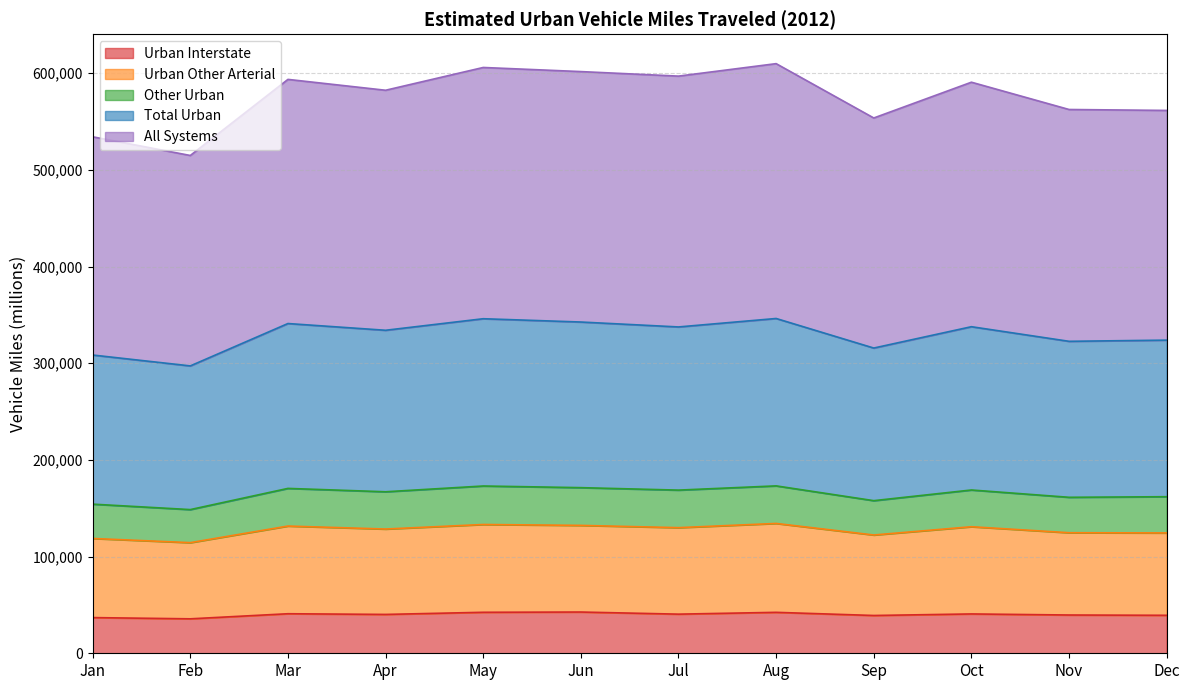

Which category has the lowest value across all series?

Feb